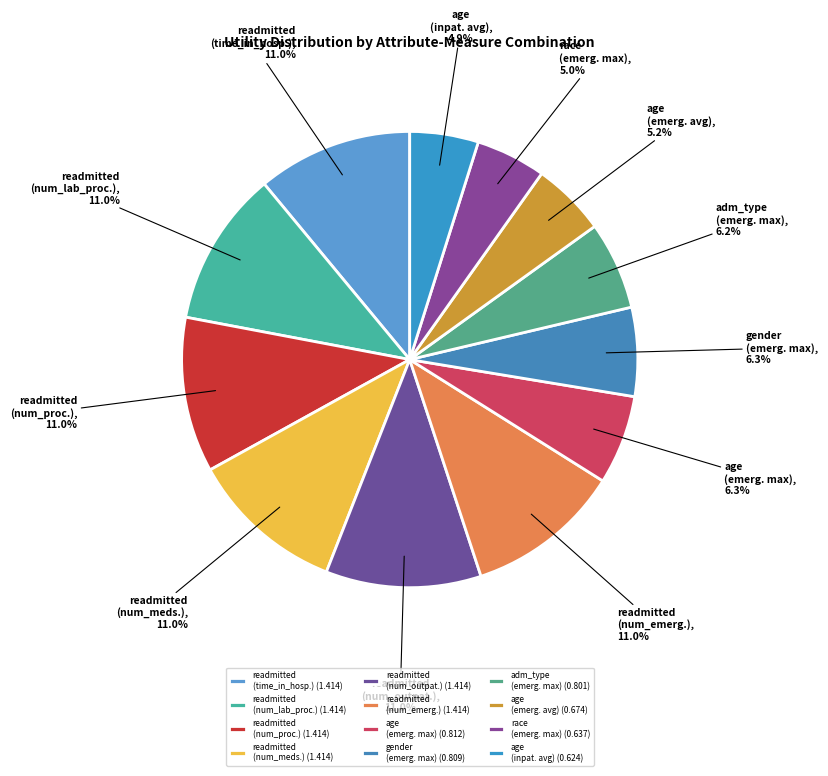

Which has a higher value, readmitted (num_lab_proc.) or age (inpat. avg)?

readmitted (num_lab_proc.)